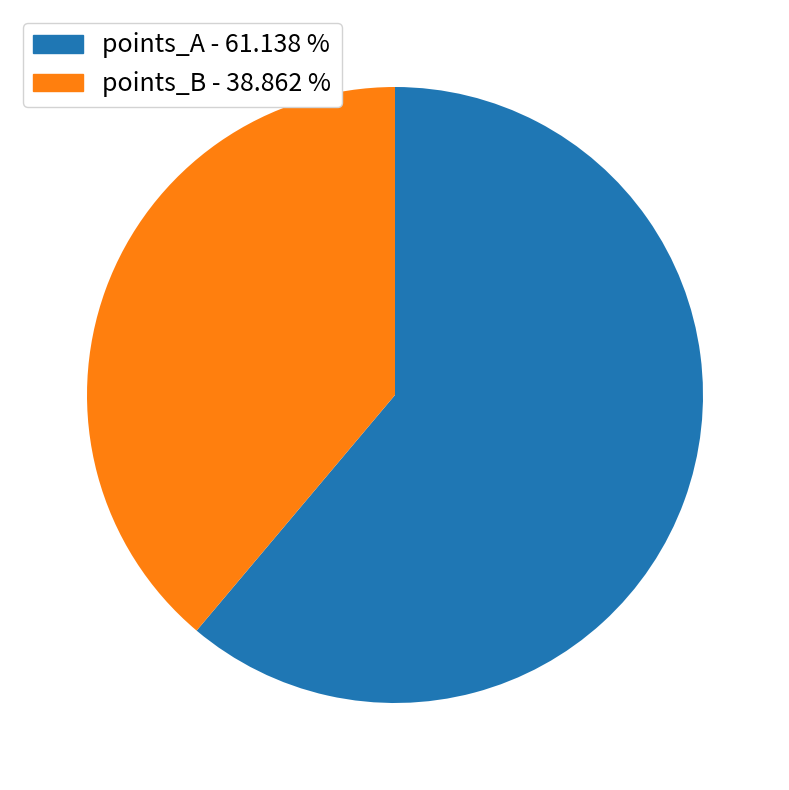

Does points_A - 61.138 % represent more than half of the total?

Yes